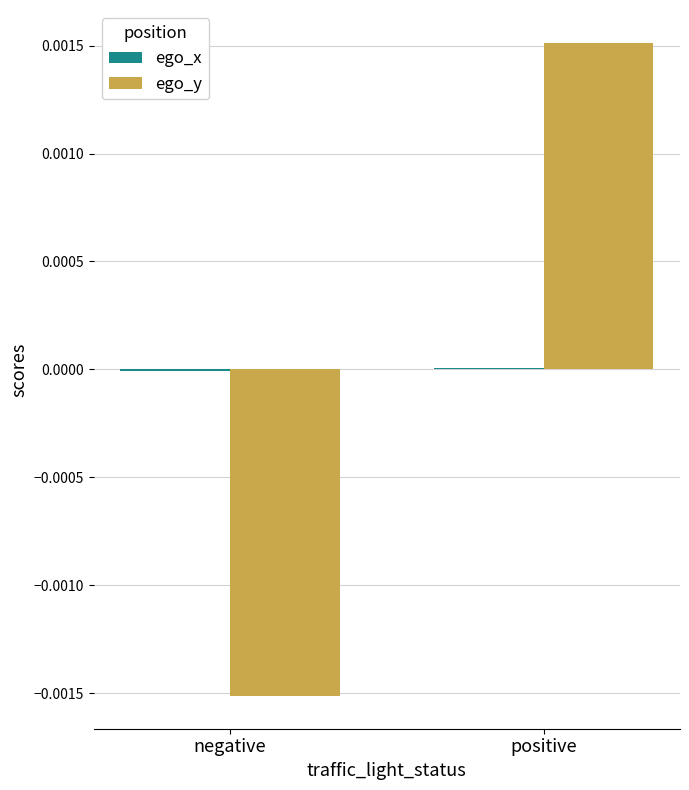

At which label does ego_y reach its peak?

positive